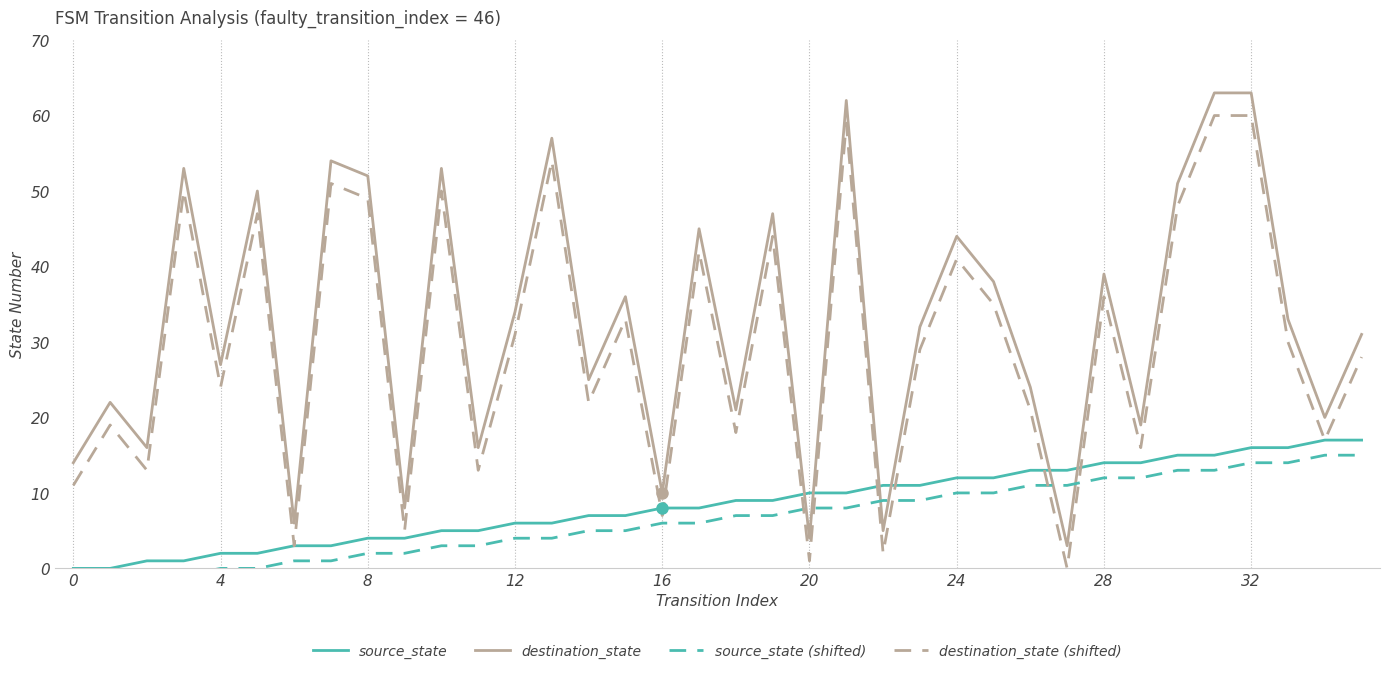

What is the sum of all destination_state (shifted) values?

1069